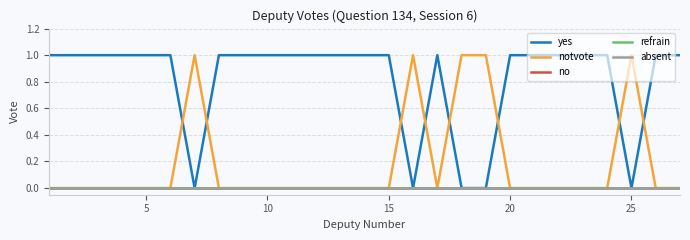

Does the chart display data point markers on the line(s)?

No